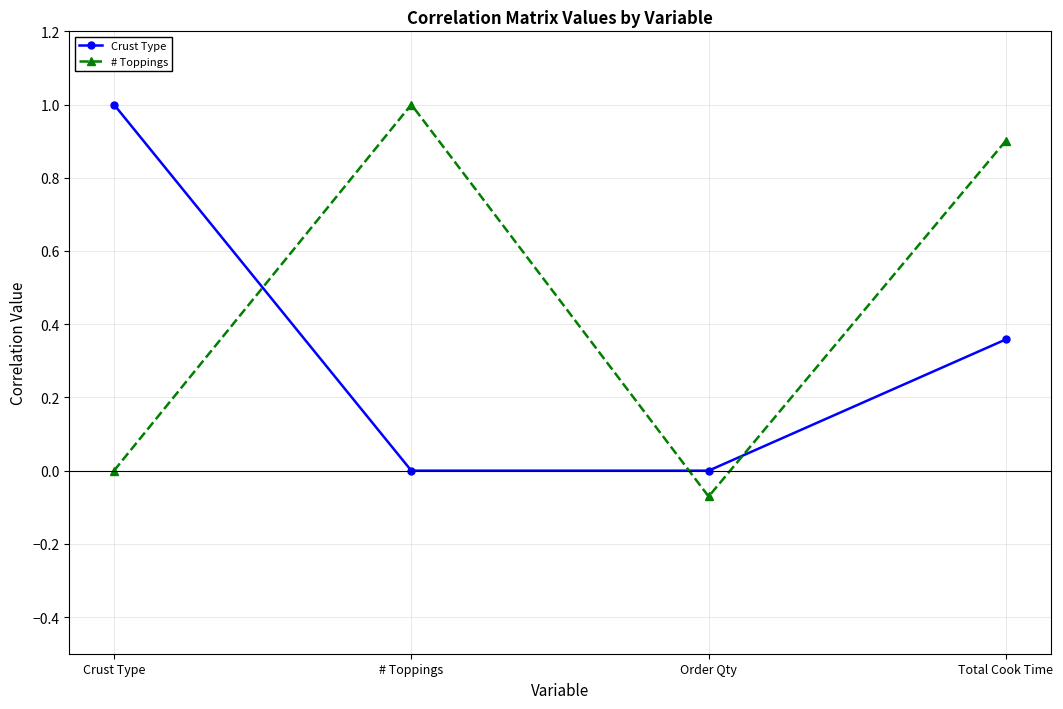

Between which two adjacent categories do Crust Type and # Toppings first intersect?

Crust Type and # Toppings